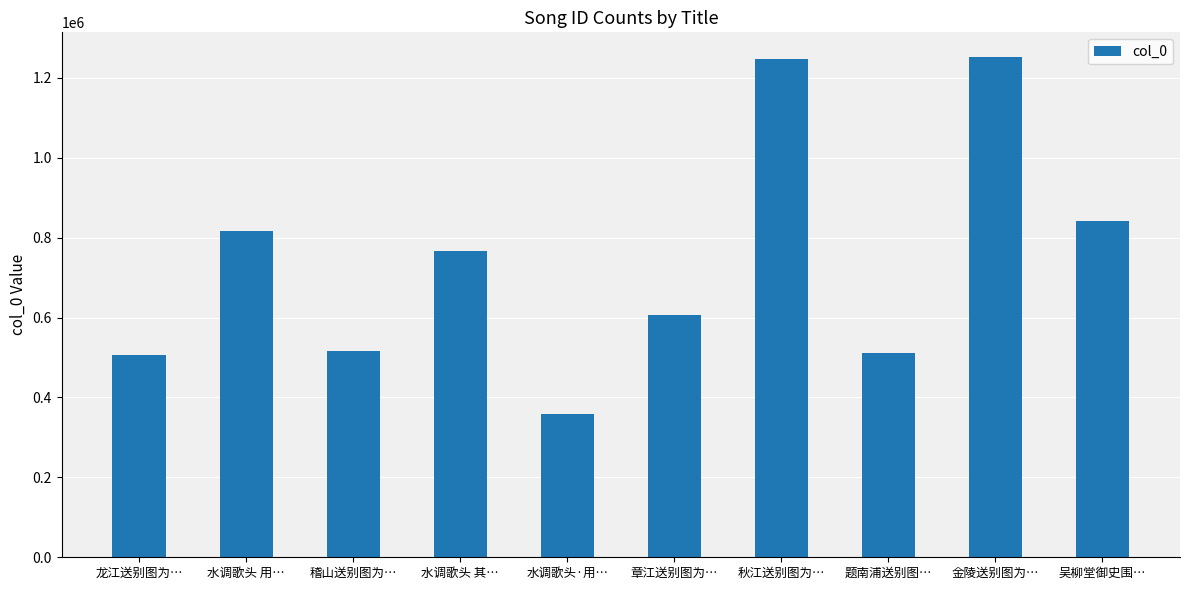

What is the approximate value at 章江送别图为…?

605964